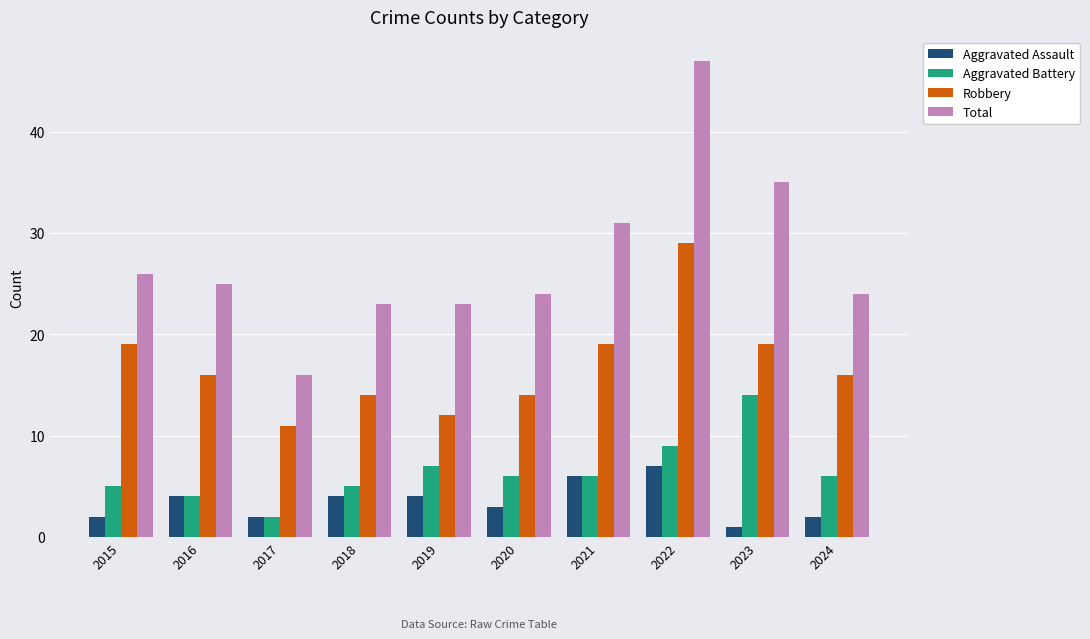

What are all the series names shown in the legend?

Aggravated Assault, Aggravated Battery, Robbery, Total